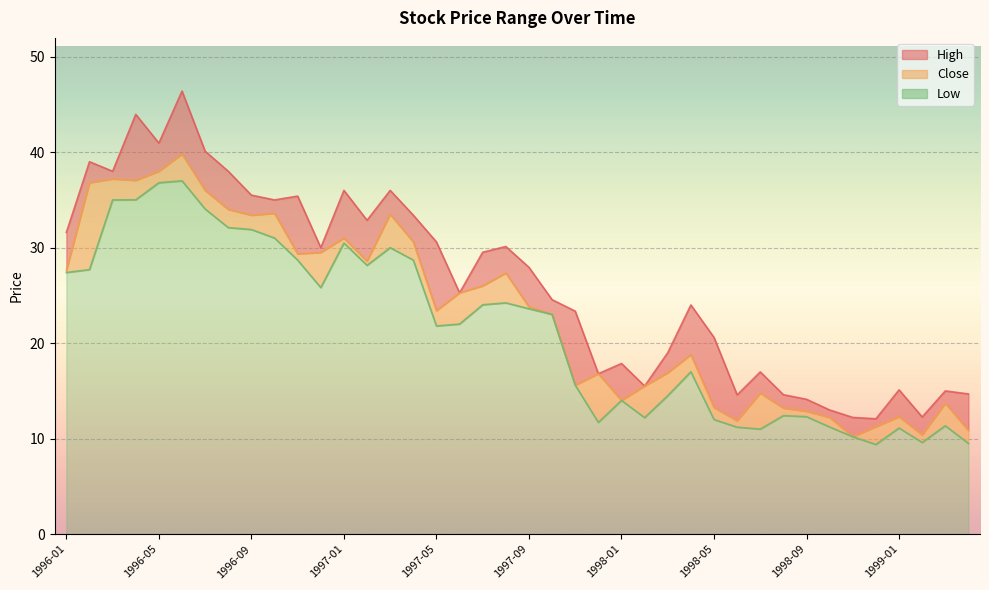

What is the value of the Low point at the 17th from the left?

21.8